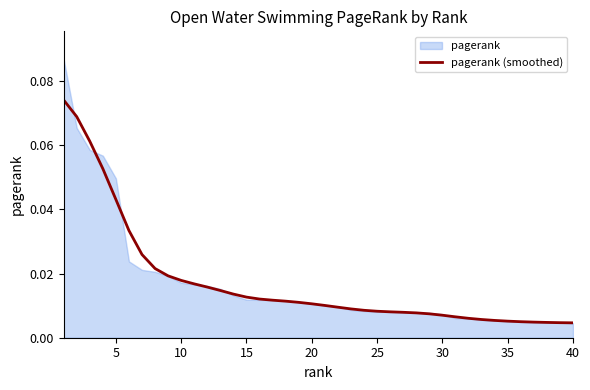

What is the difference between the second highest and second lowest values?

0.1